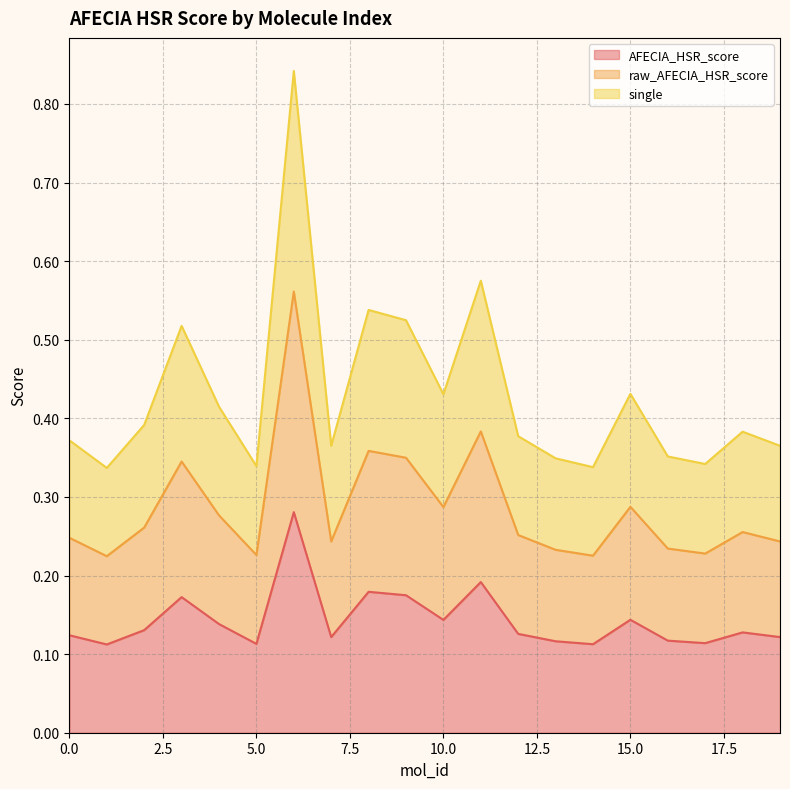

What is the value of the AFECIA_HSR_score point at the 1st from the left?

0.1